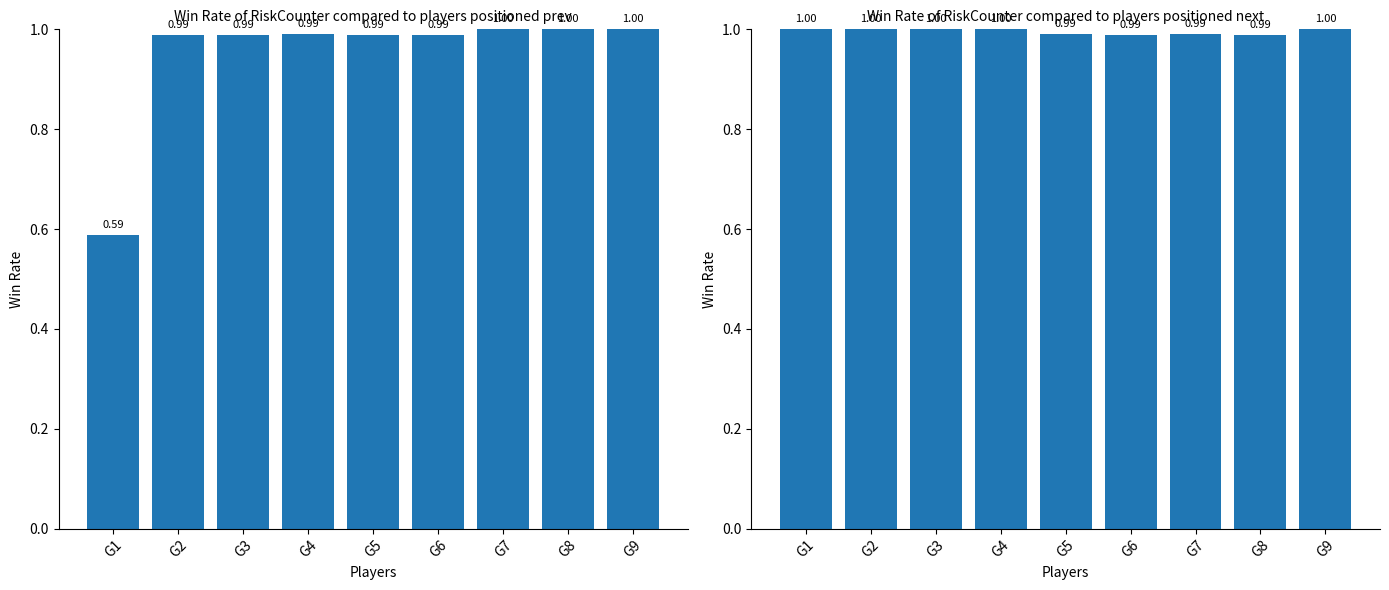

The col_15+col_19+col_17 series shows 1.0 at G6. True or false?

True